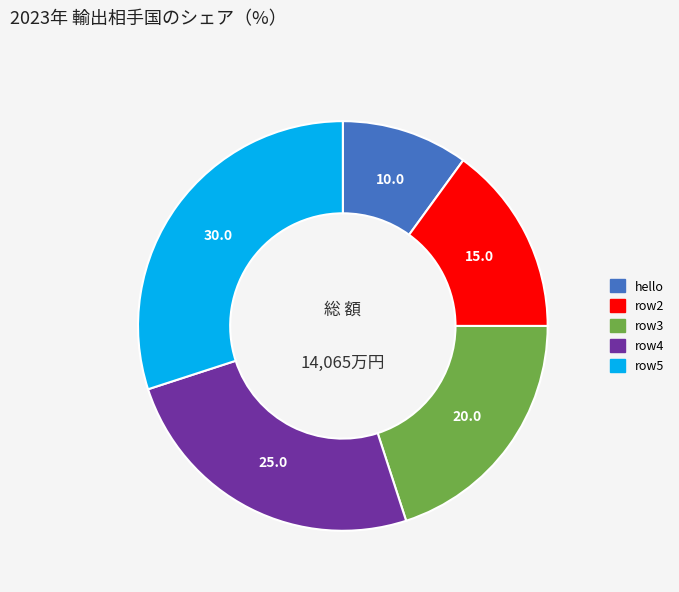

Is there any slice that represents more than half of the pie?

No